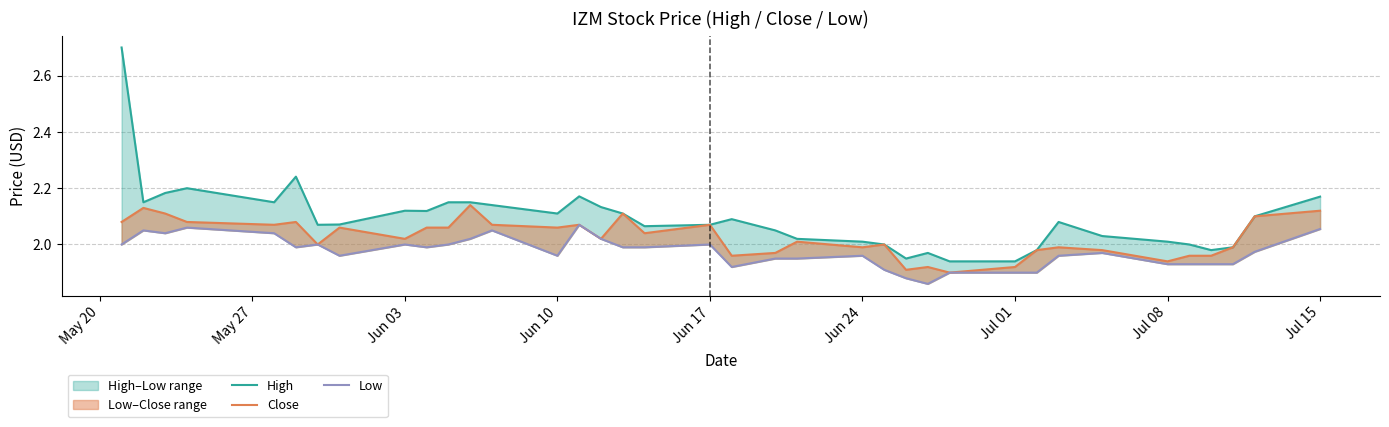

What is the difference between the maximum and minimum values in the Close series?

0.2